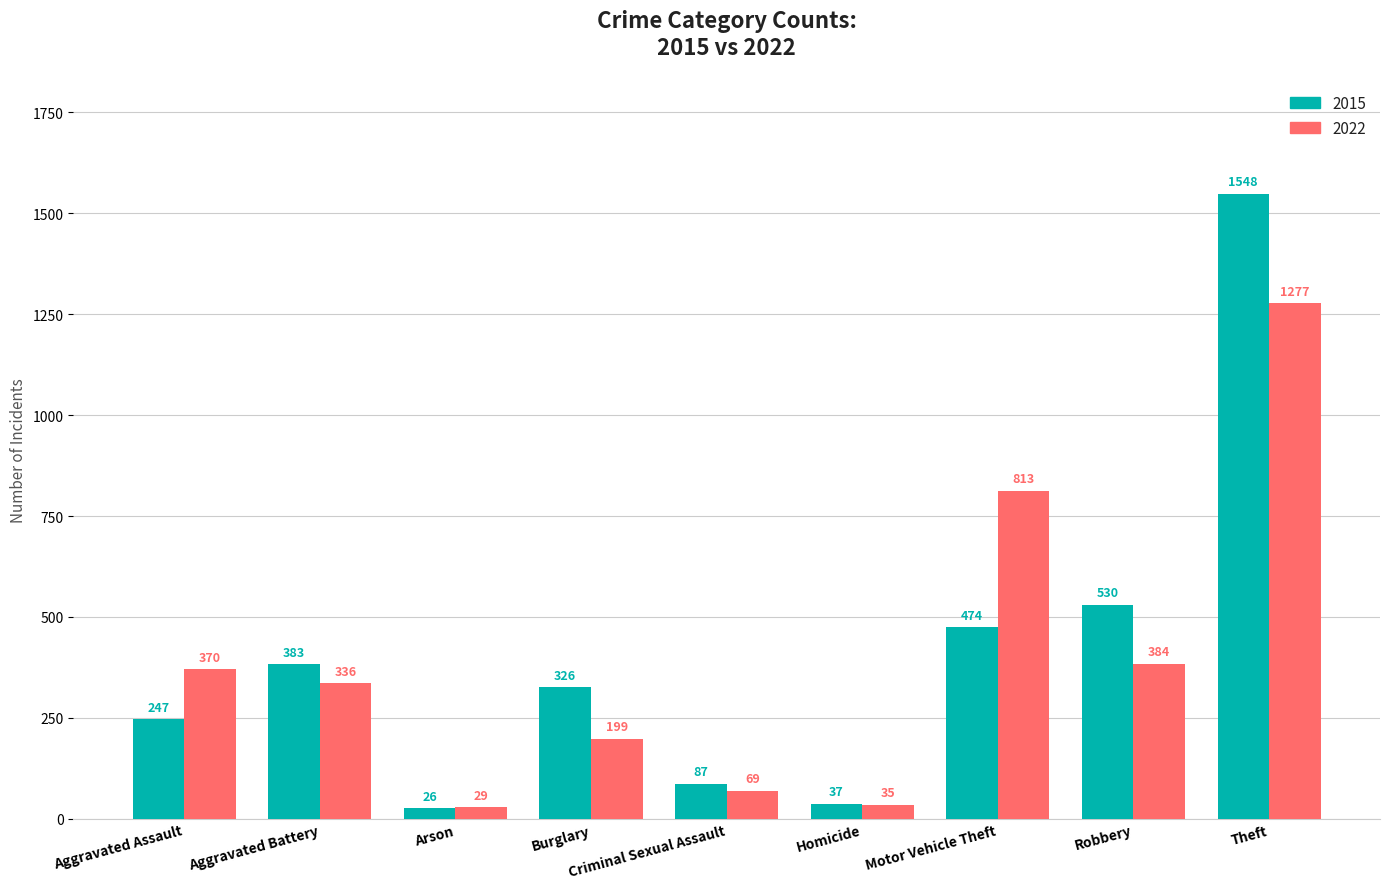

What is the maximum value for 2015?

1548